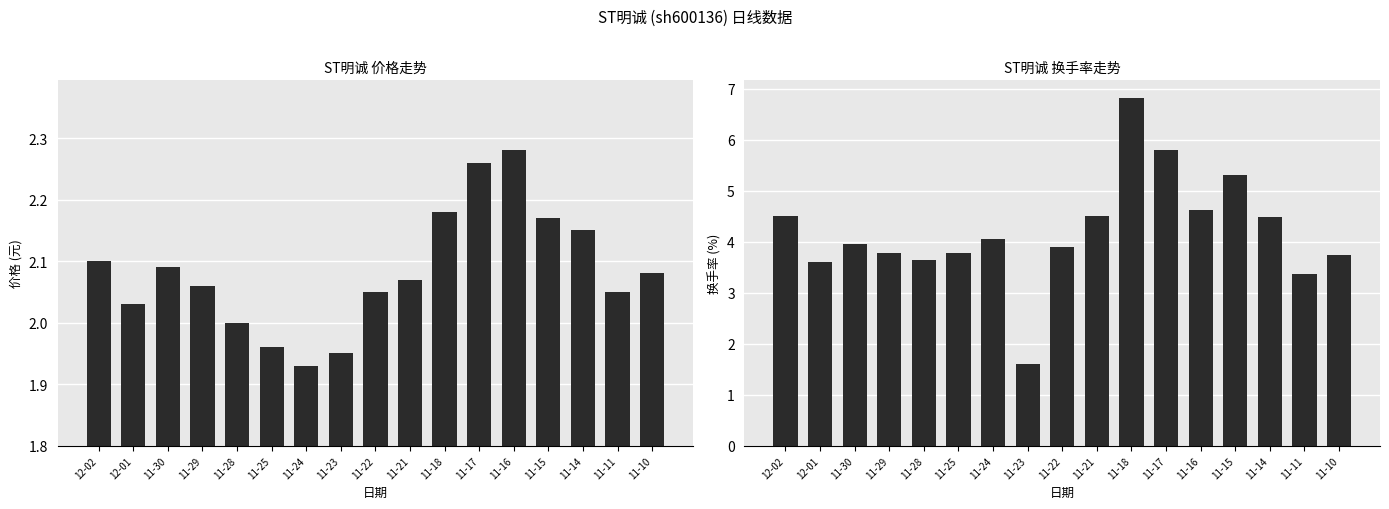

The value of 换手率 at 12-02 is 2.9. True or false?

False